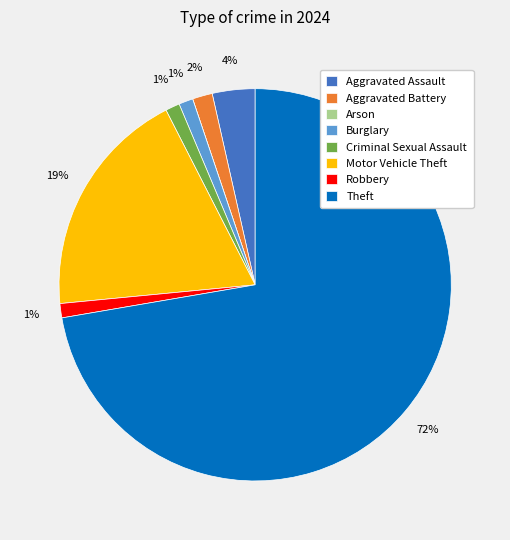

What is the largest slice in the pie chart?

Theft